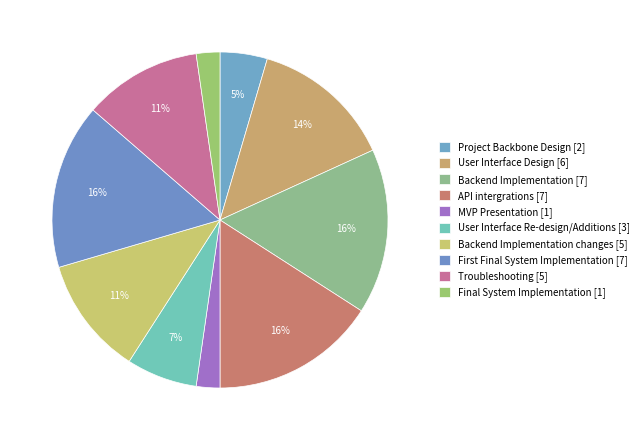

Count the number of slices in the pie.

10